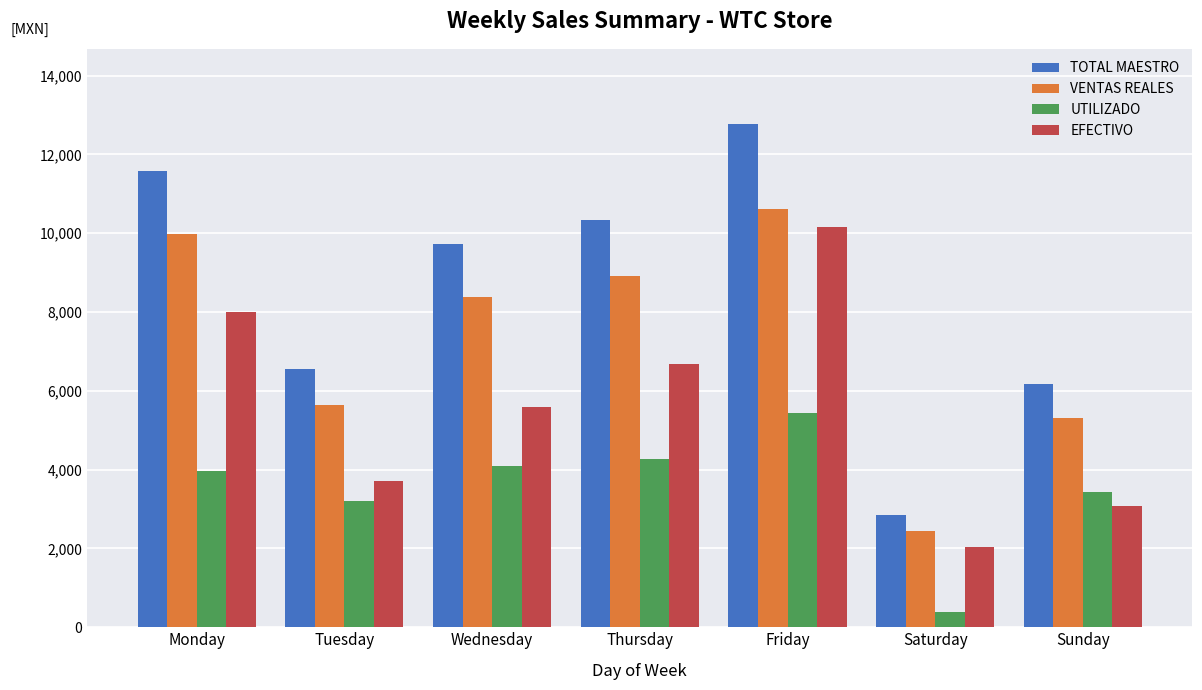

Where is EFECTIVO nearest to the value 6097?

Wednesday